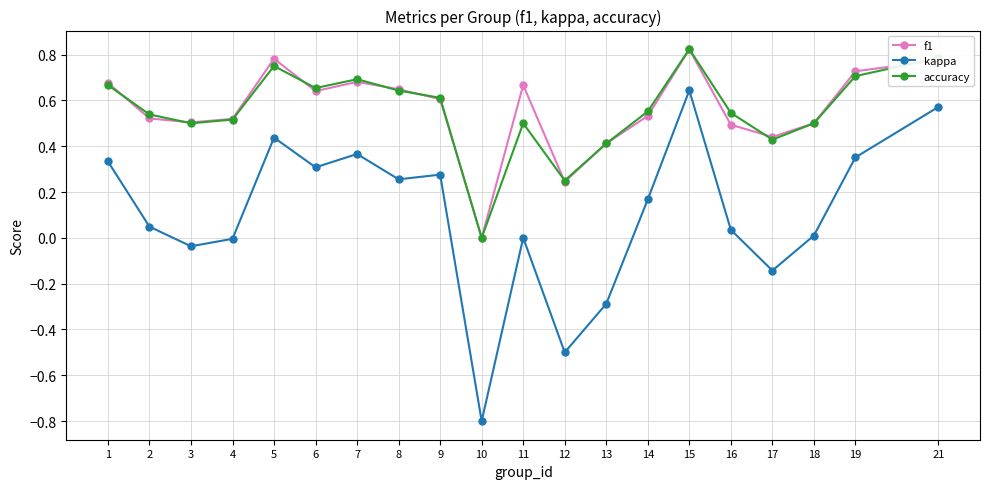

True or false: kappa has more than 2 points higher than both neighbors.

True